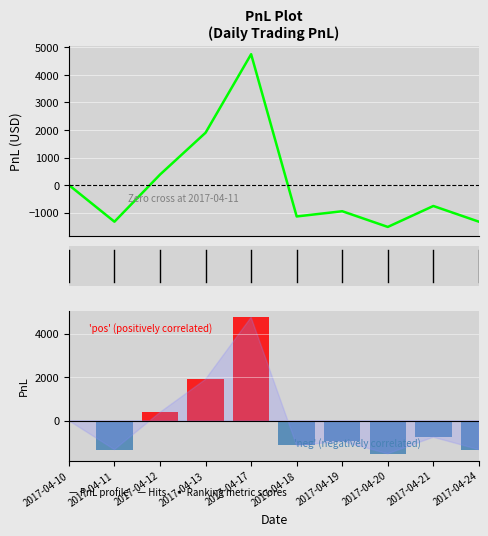

How many values in PnL profile are above zero?

3